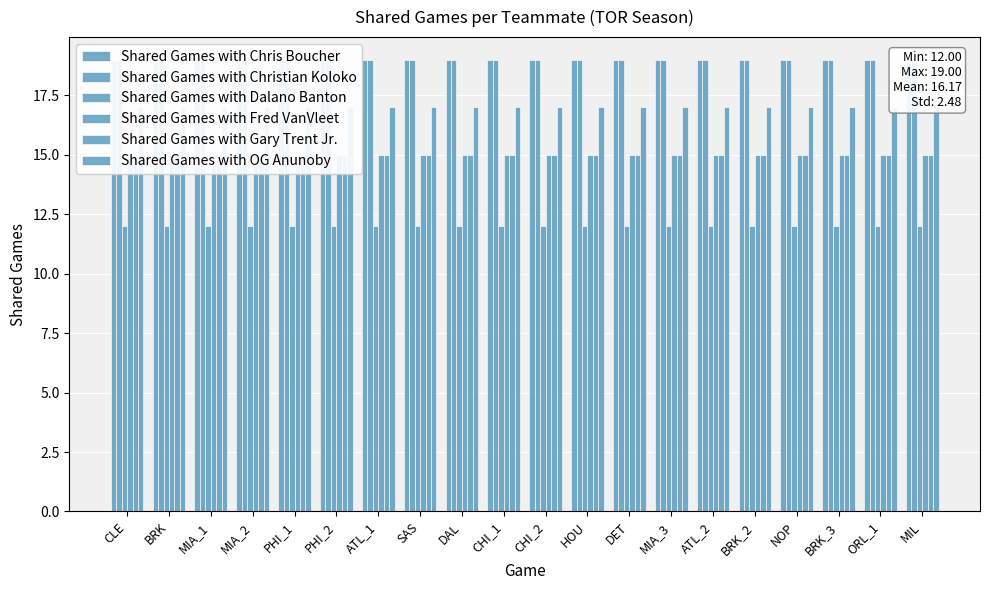

At which label is Shared Games with Chris Boucher closest to 19?

CLE